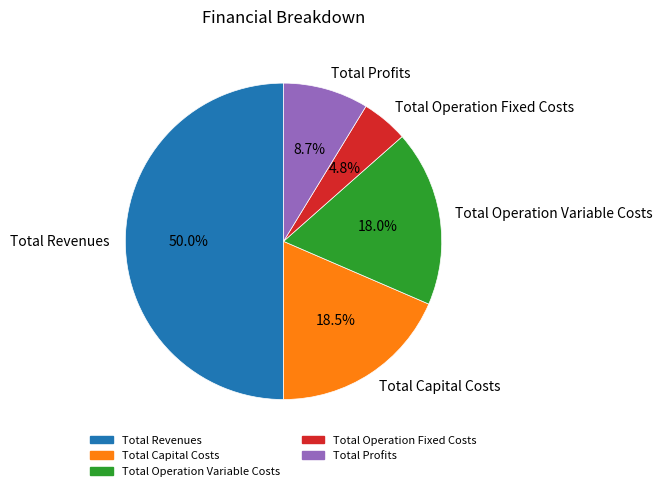

Is Total Profits the majority of the pie?

No